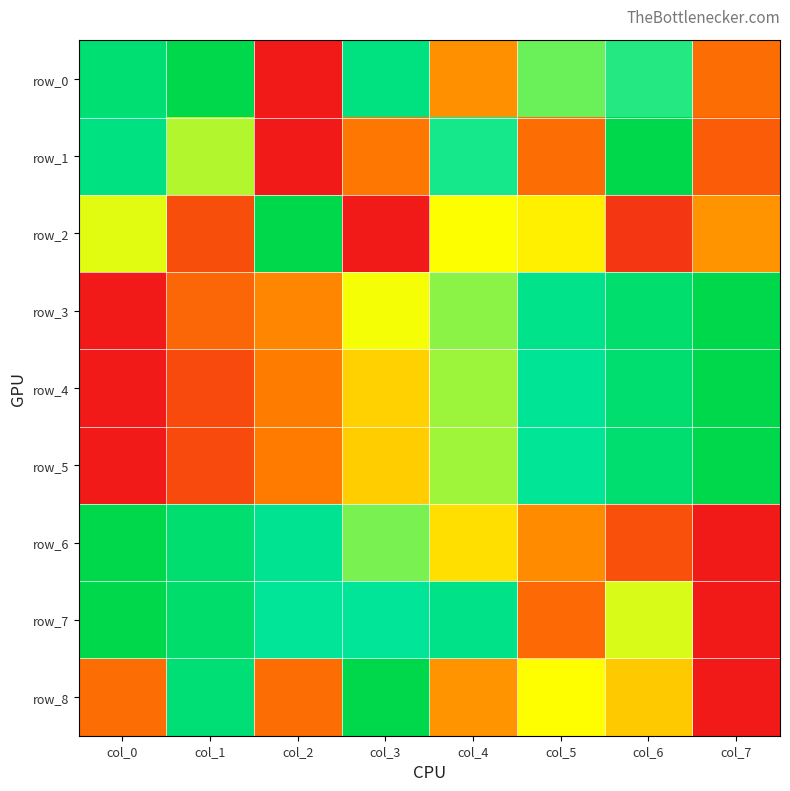

How many positive values does the row_6 series have?

7